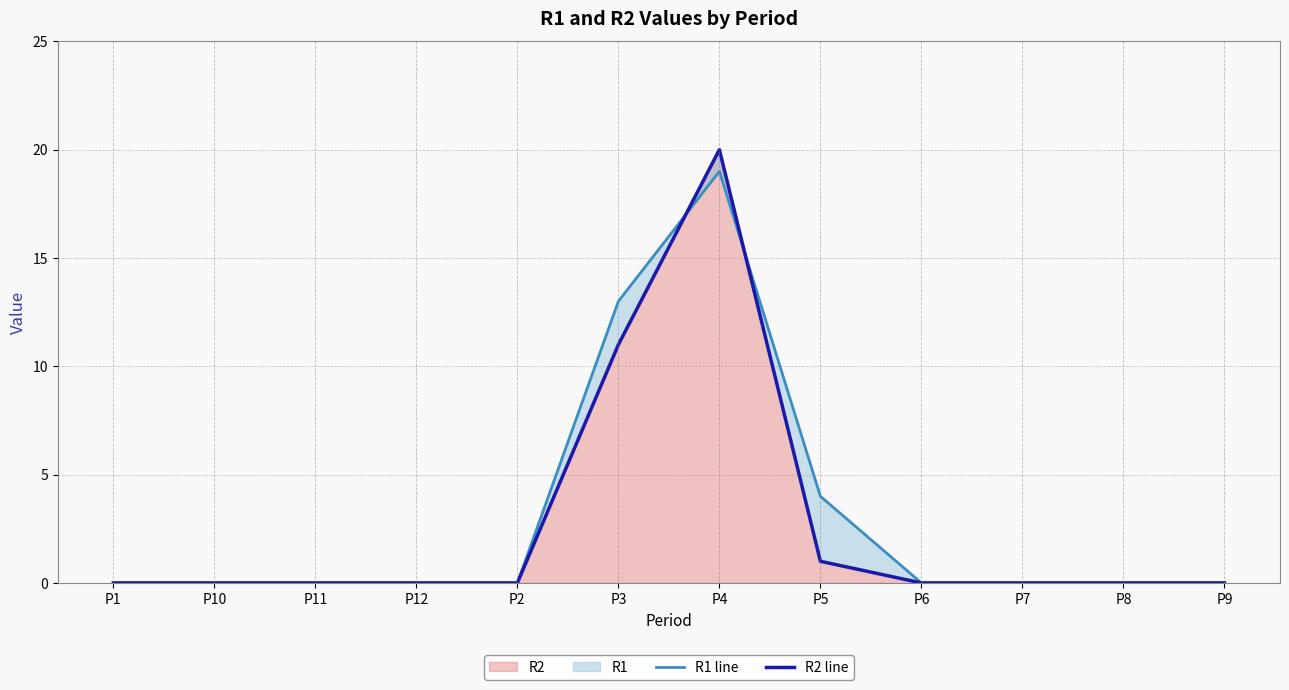

The value of R2 line at P11 is 11. True or false?

False